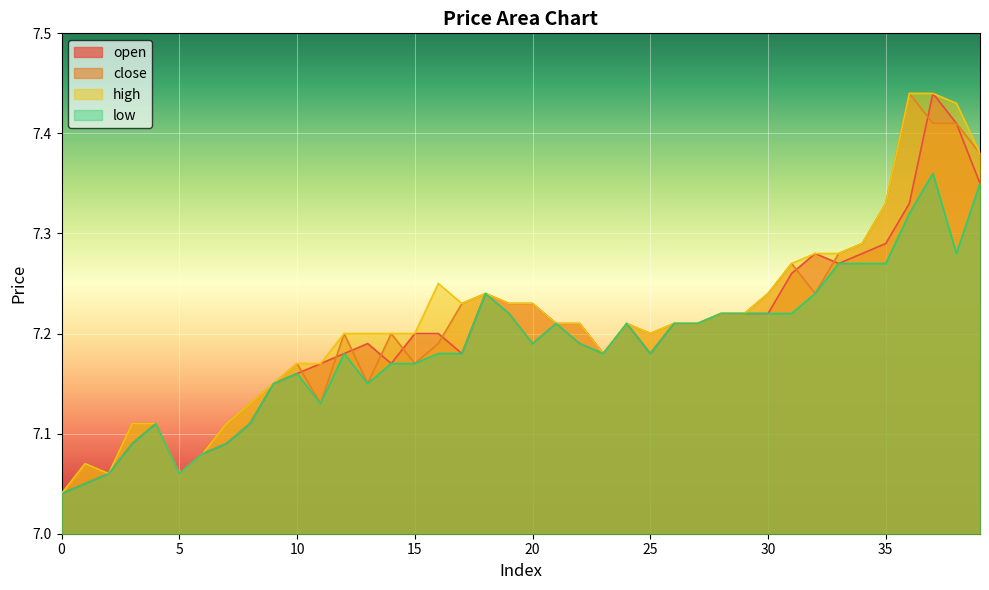

What is the difference between the maximum and second lowest values in the high series?

0.4